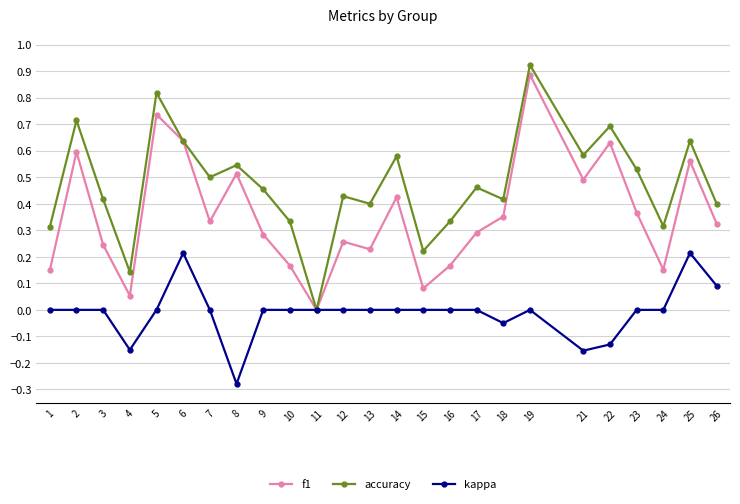

Which series has the largest range (max minus min)?

accuracy